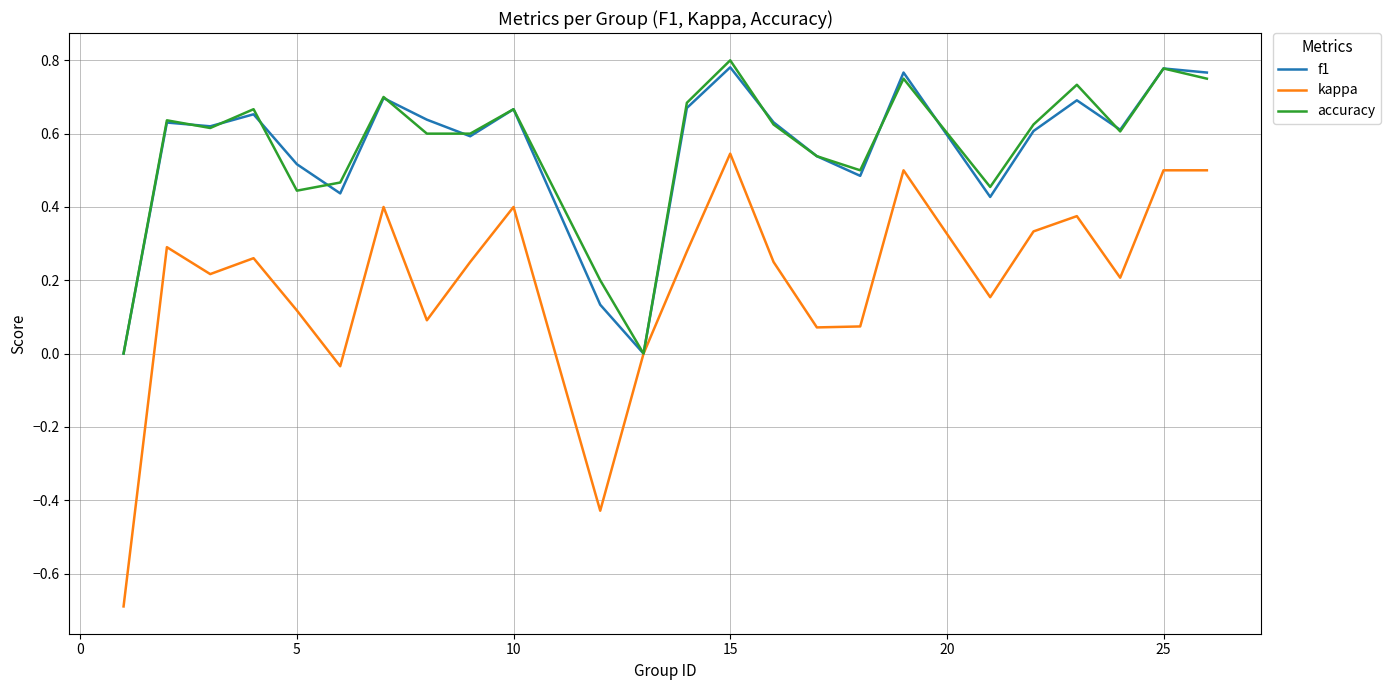

Which series has the largest range (max minus min)?

kappa